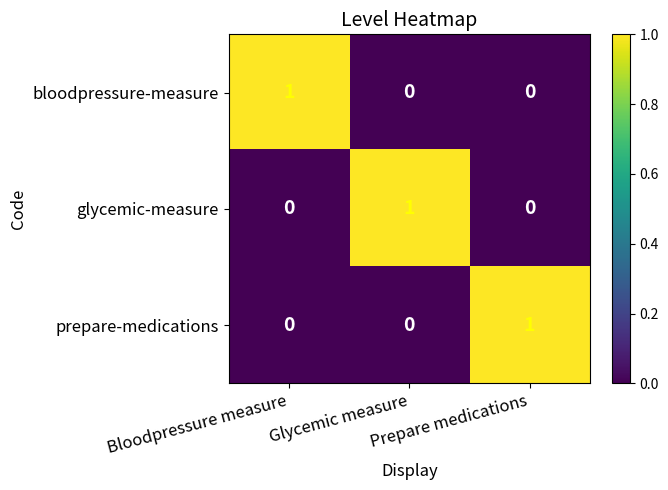

At how many categories does at least one series exceed 0?

3